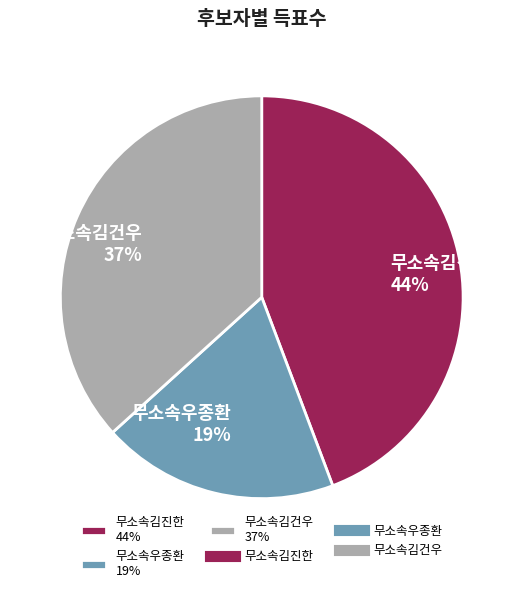

Rank the categories by value from highest to lowest.

무소속김진한, 무소속김건우, 무소속우종환